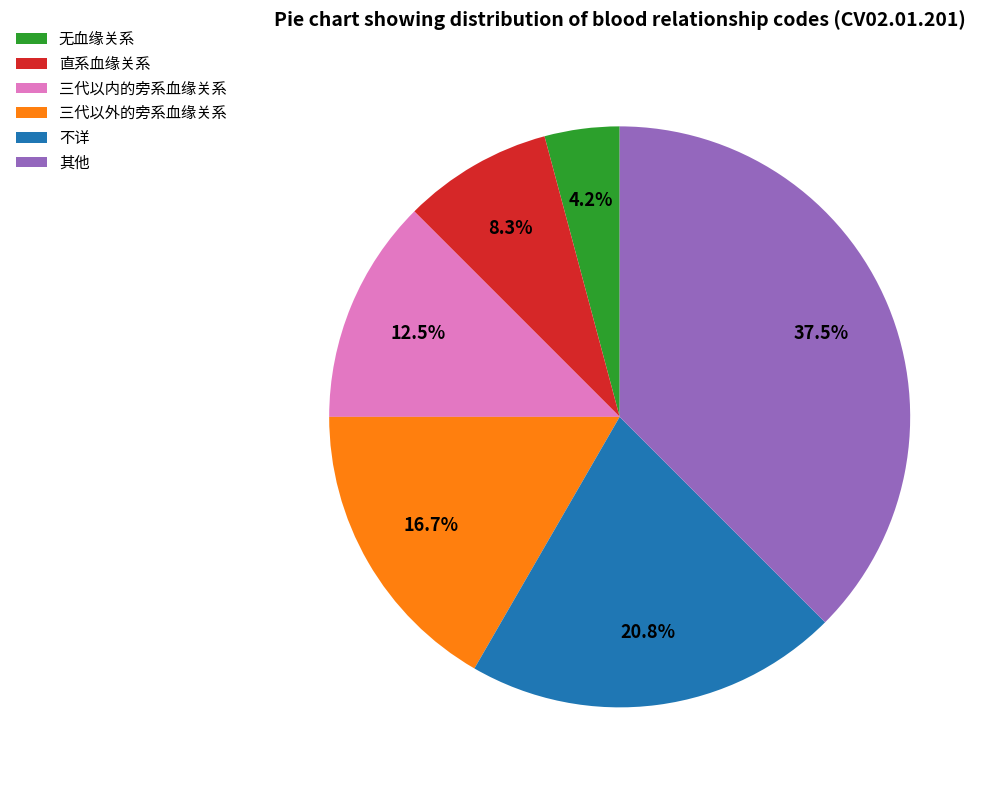

To the nearest percent, what is the average slice percentage?

17%